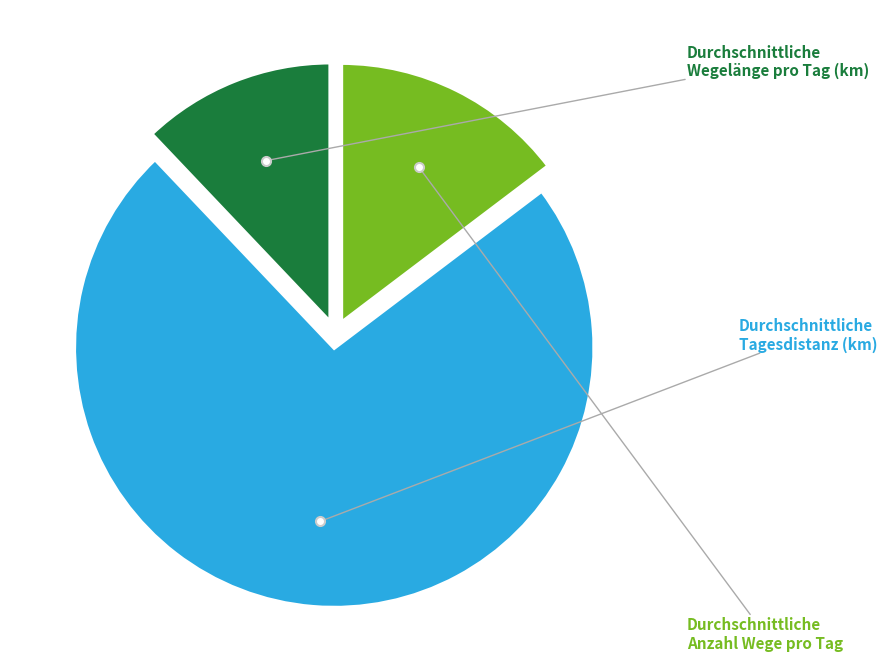

Is there any slice that represents more than half of the pie?

Yes